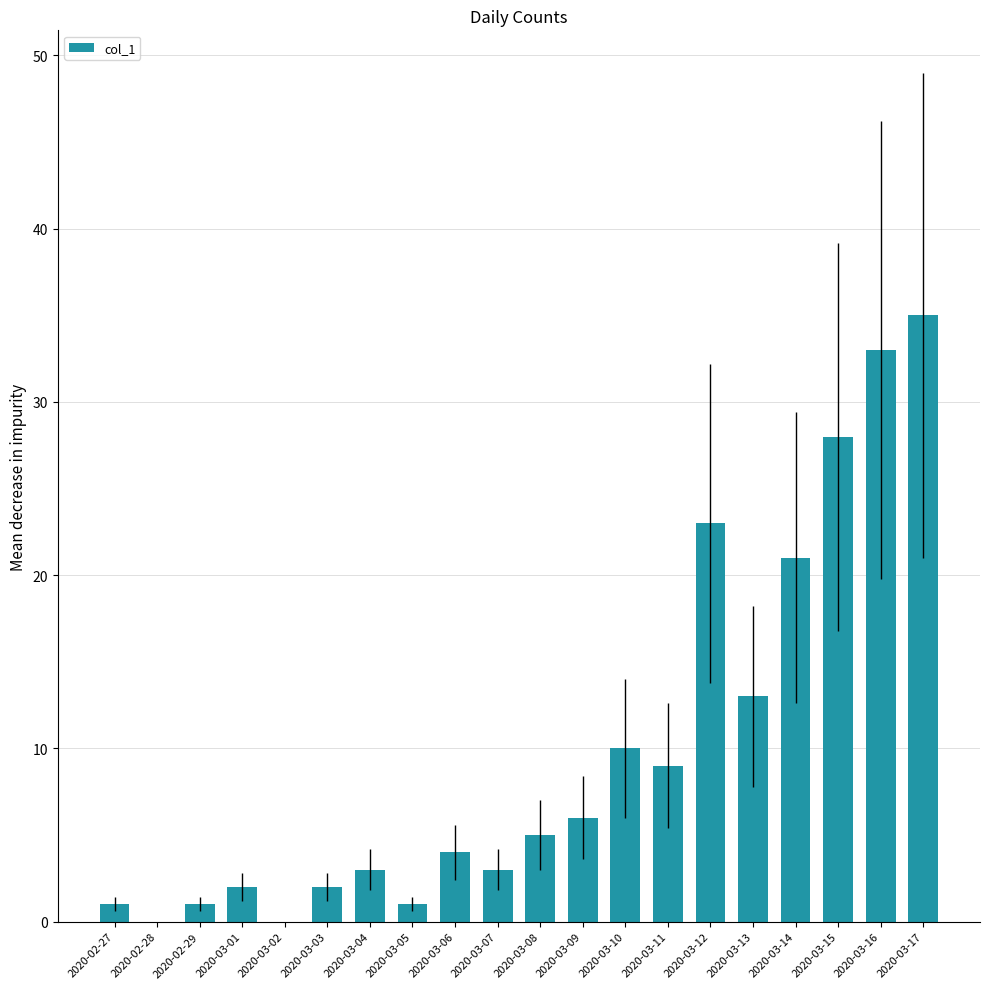

What is the change in value from 2020-03-02 to 2020-03-14?

+21